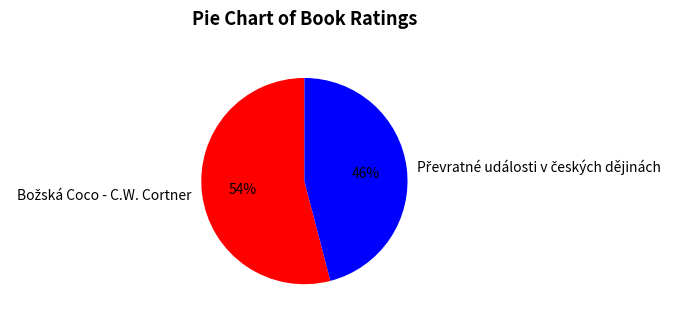

Does any single category account for the majority?

Yes